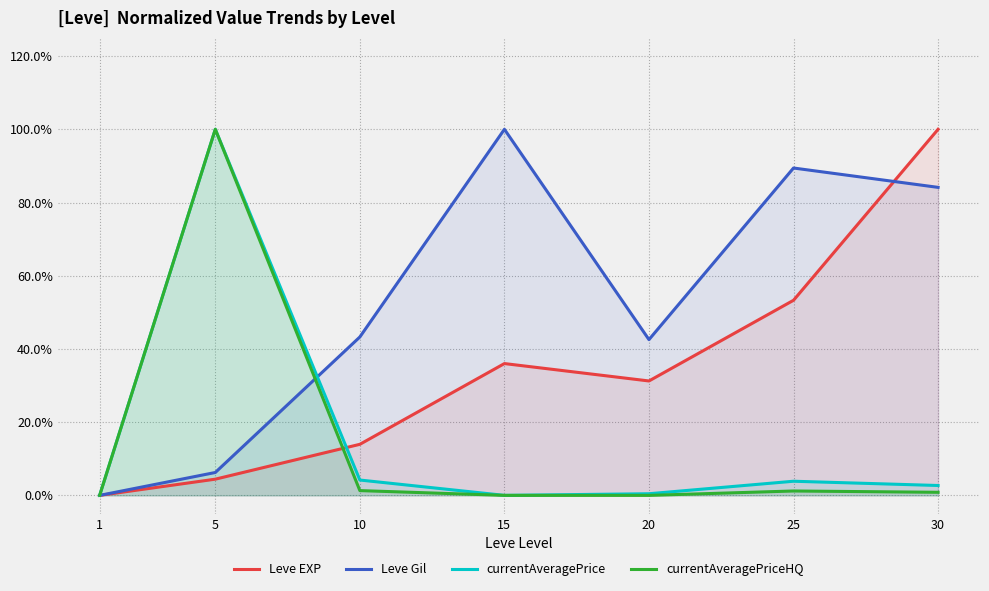

Rank the categories by currentAveragePrice value from highest to lowest.

5, 10, 25, 30, 20, 1, 15